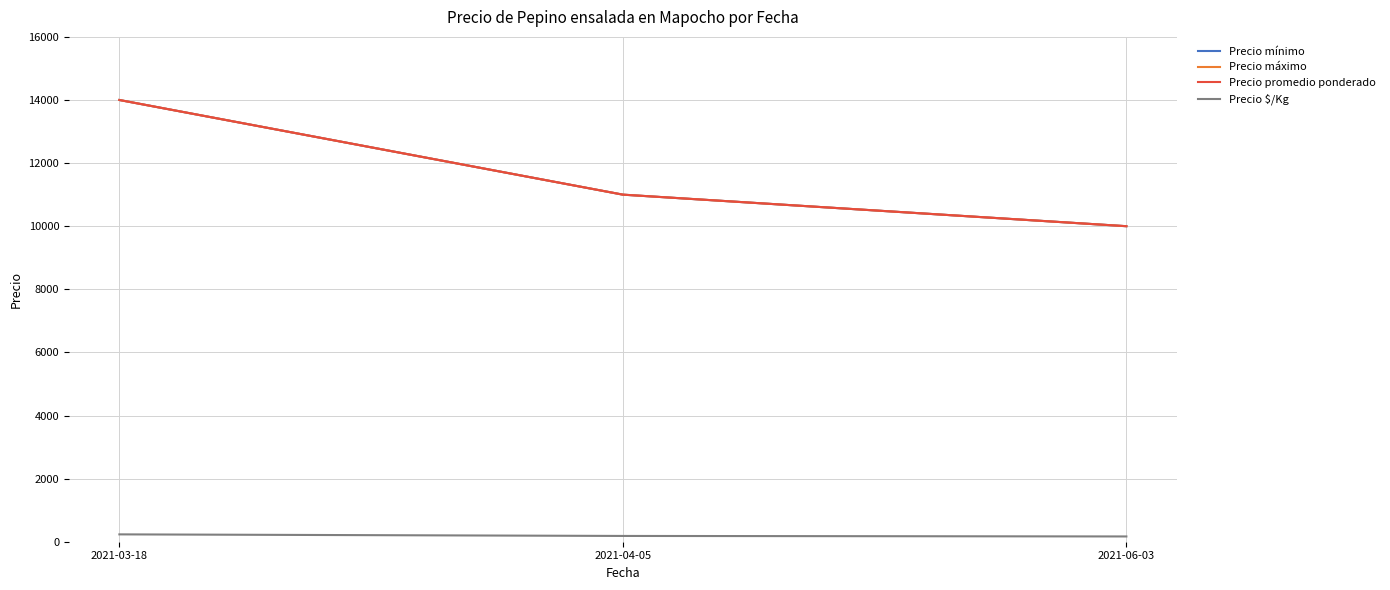

How many lines are shown in the chart?

4